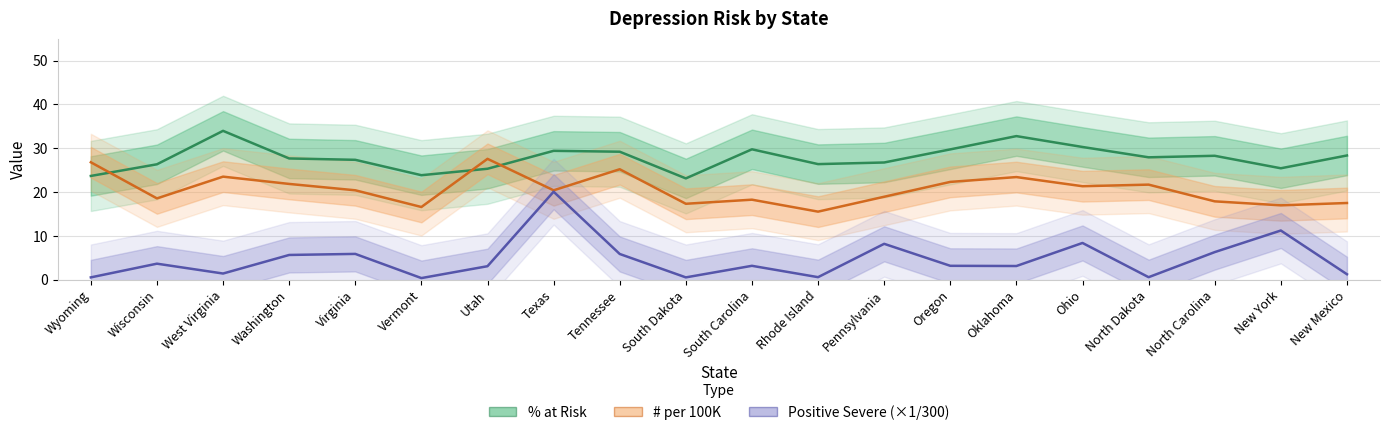

The % at Risk series shows 29.4 at Texas. True or false?

True